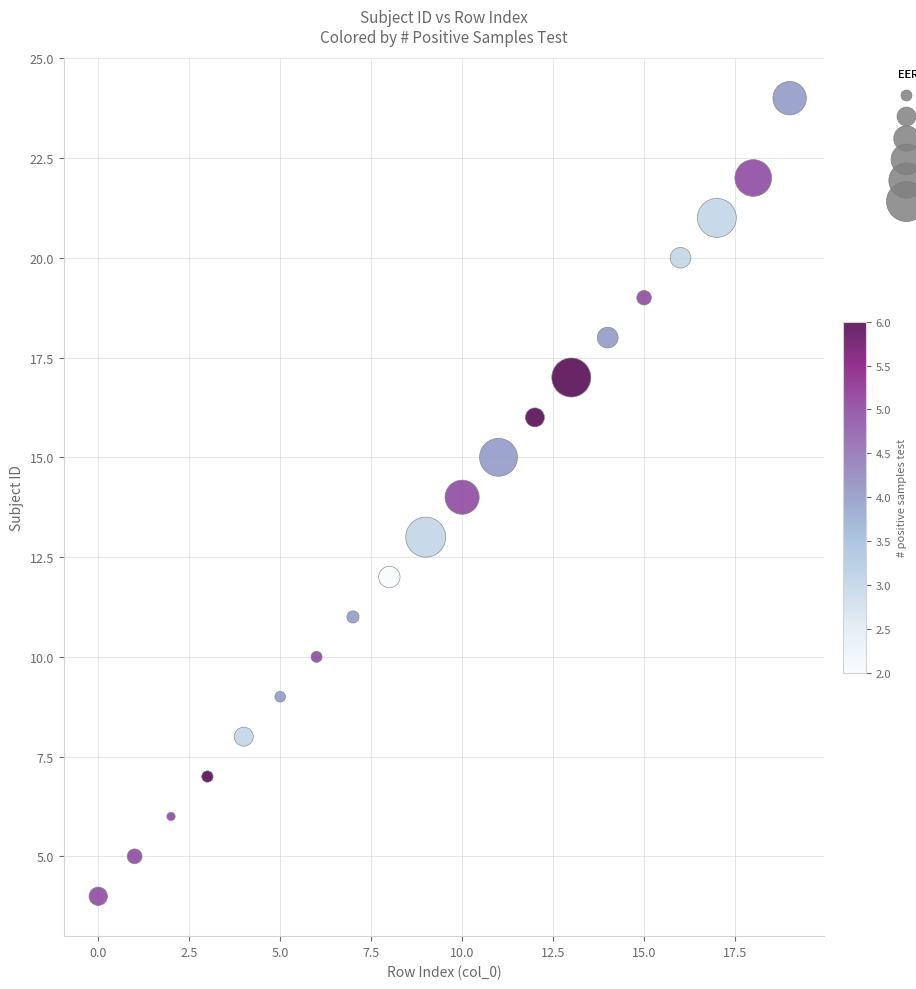

What is the range of Y values (max minus min)?

20